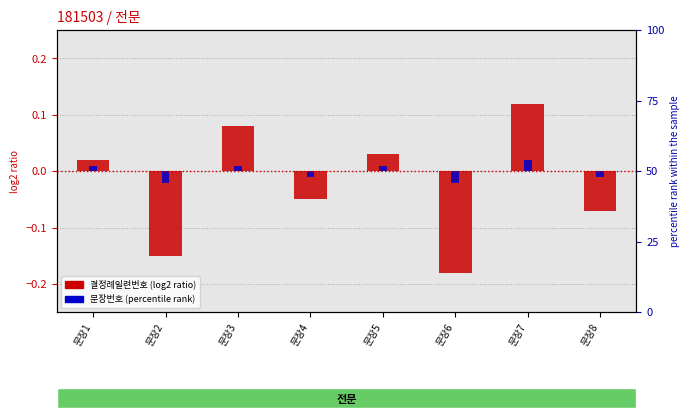

Which label corresponds to the largest value in the chart?

문장7